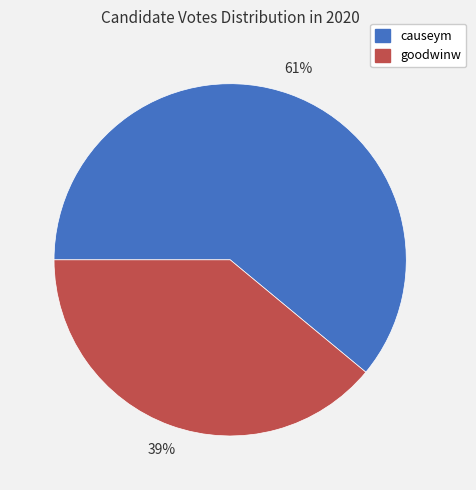

To the nearest percent, what is the average slice percentage?

50%